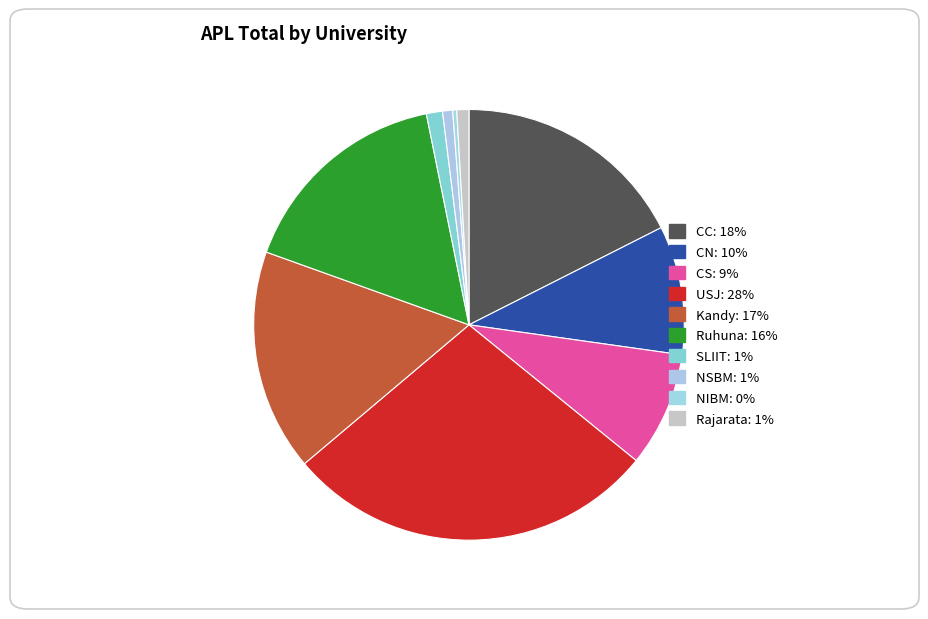

How many segments does this pie chart have?

10